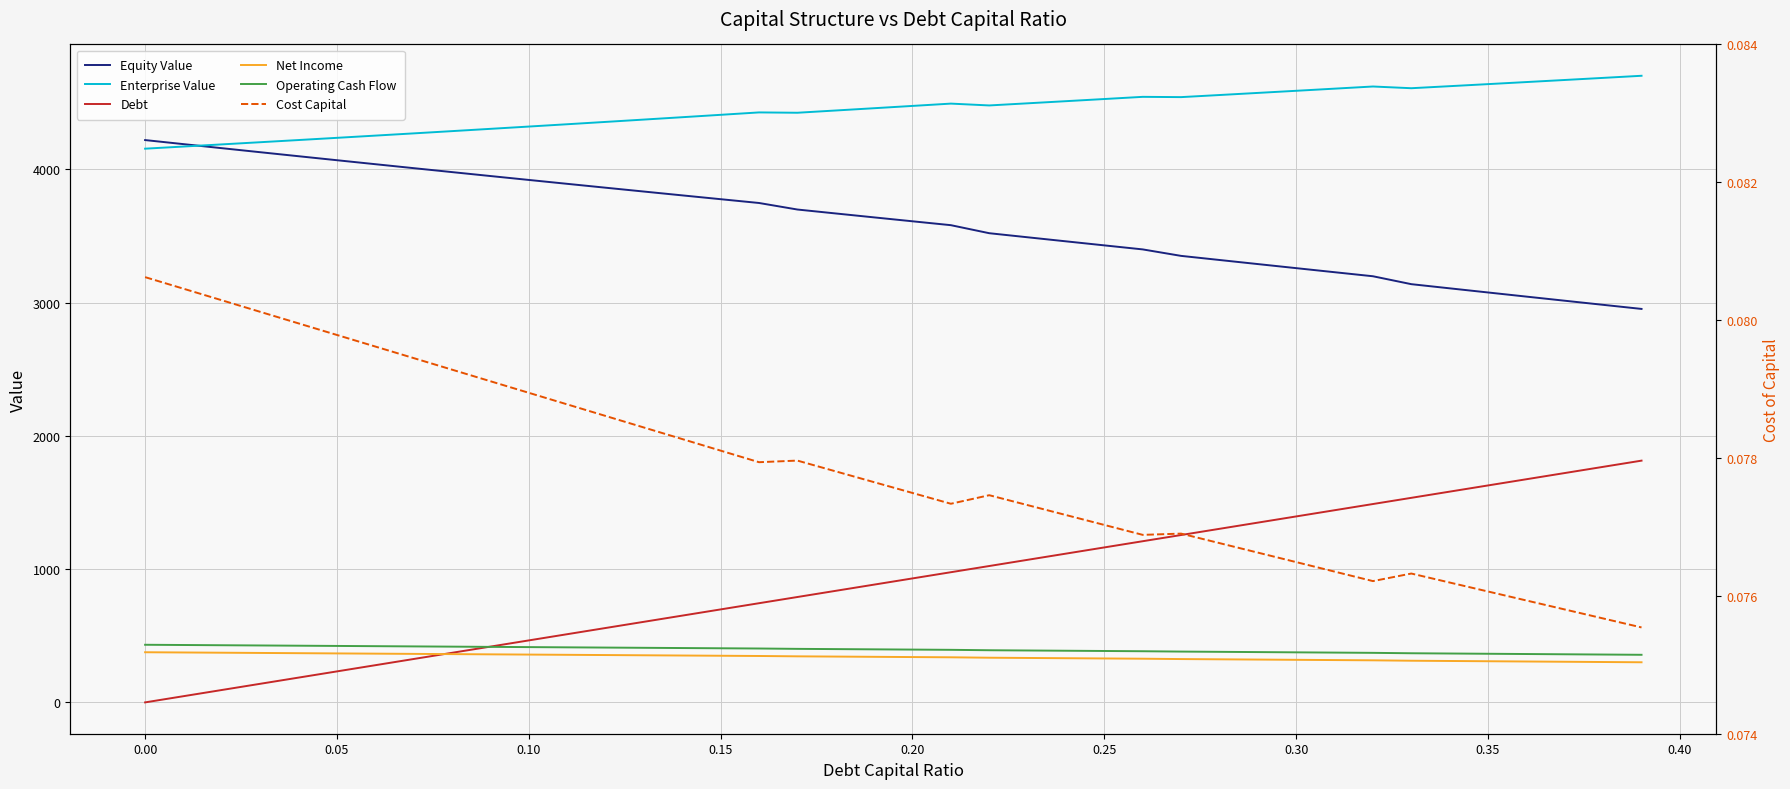

Does the chart display data point markers on the line(s)?

No